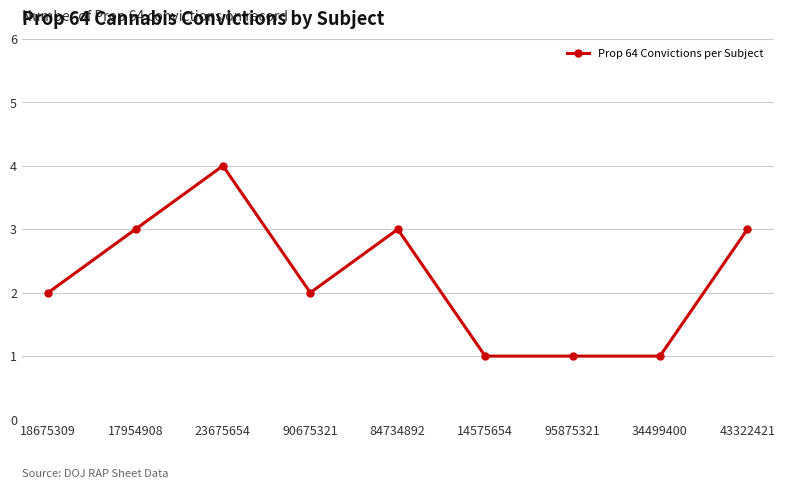

What is the label of the 8th point from the right?

17954908